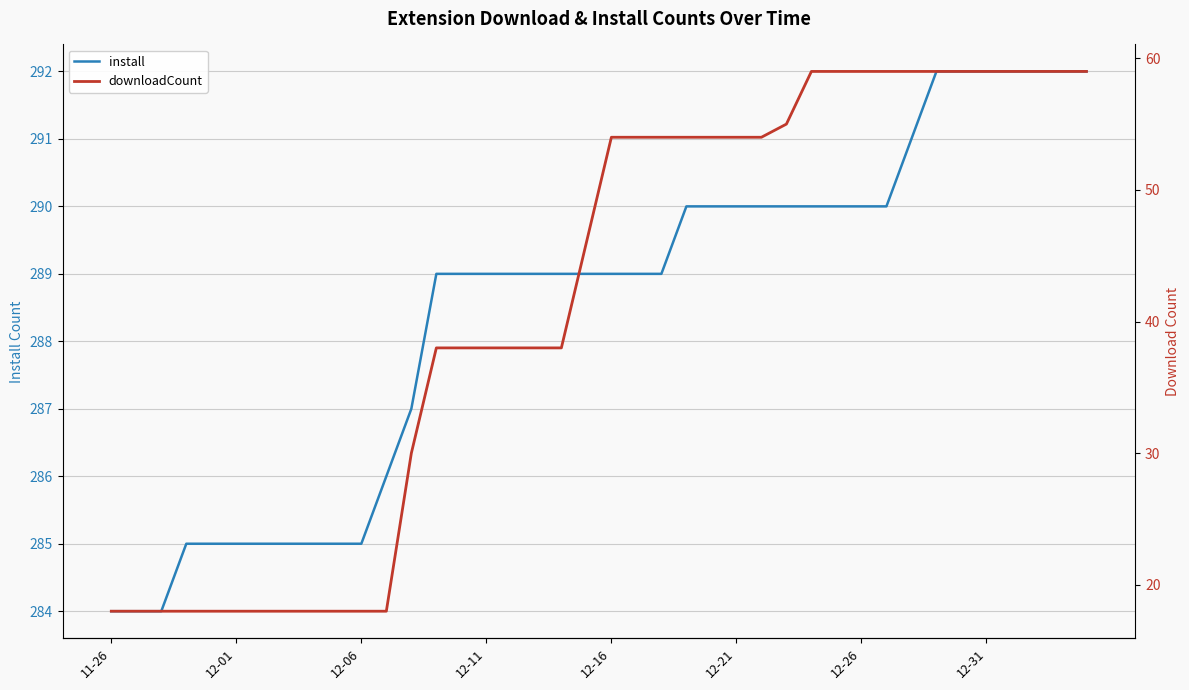

Which series has the largest total across all categories?

install